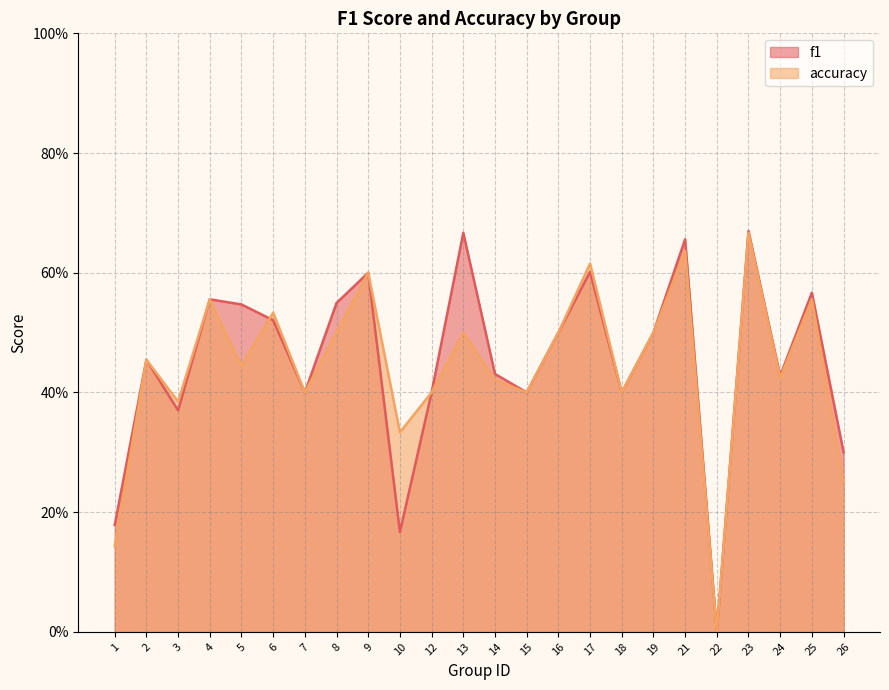

Is it true that accuracy equals 0.7 at 3?

False